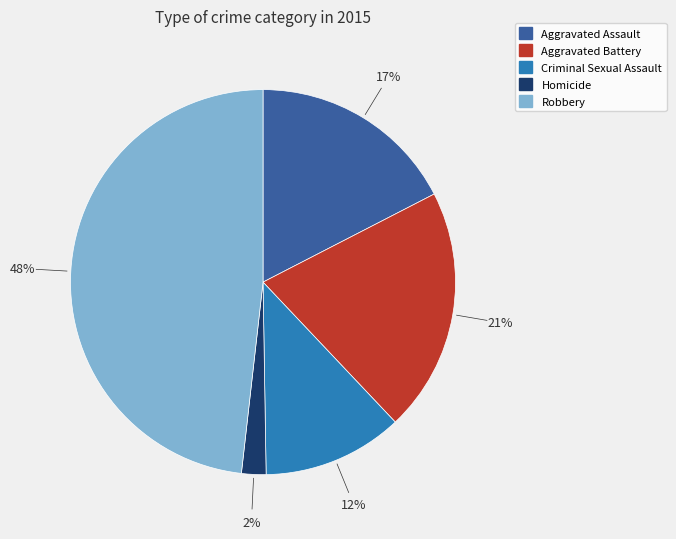

Does Robbery represent more than half of the total?

No